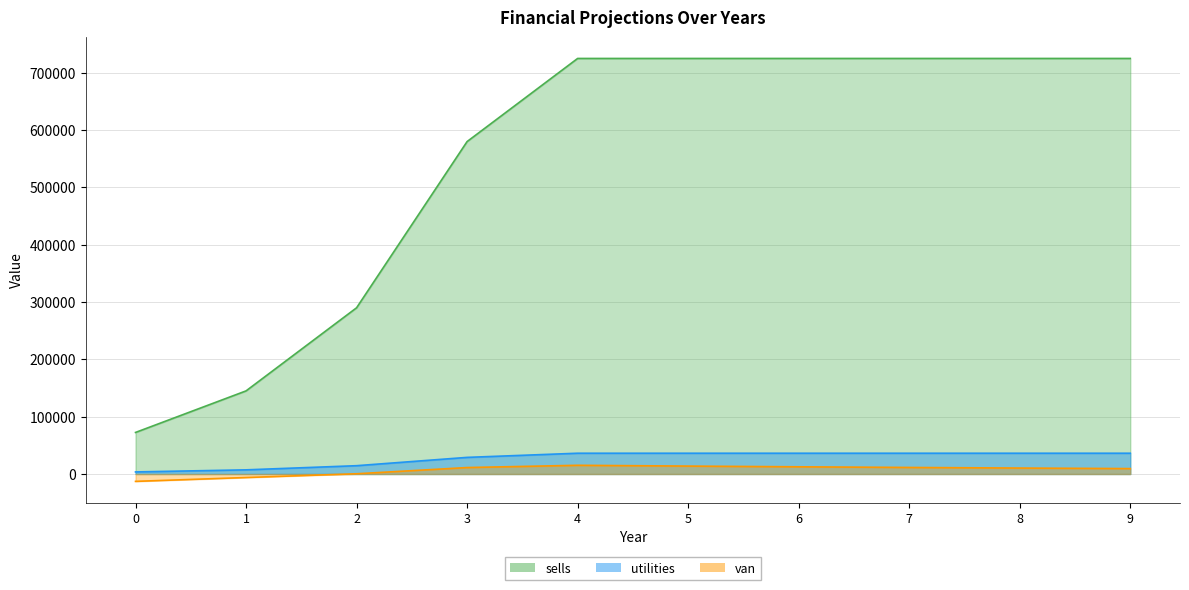

Does the chart display data point markers on the line(s)?

No